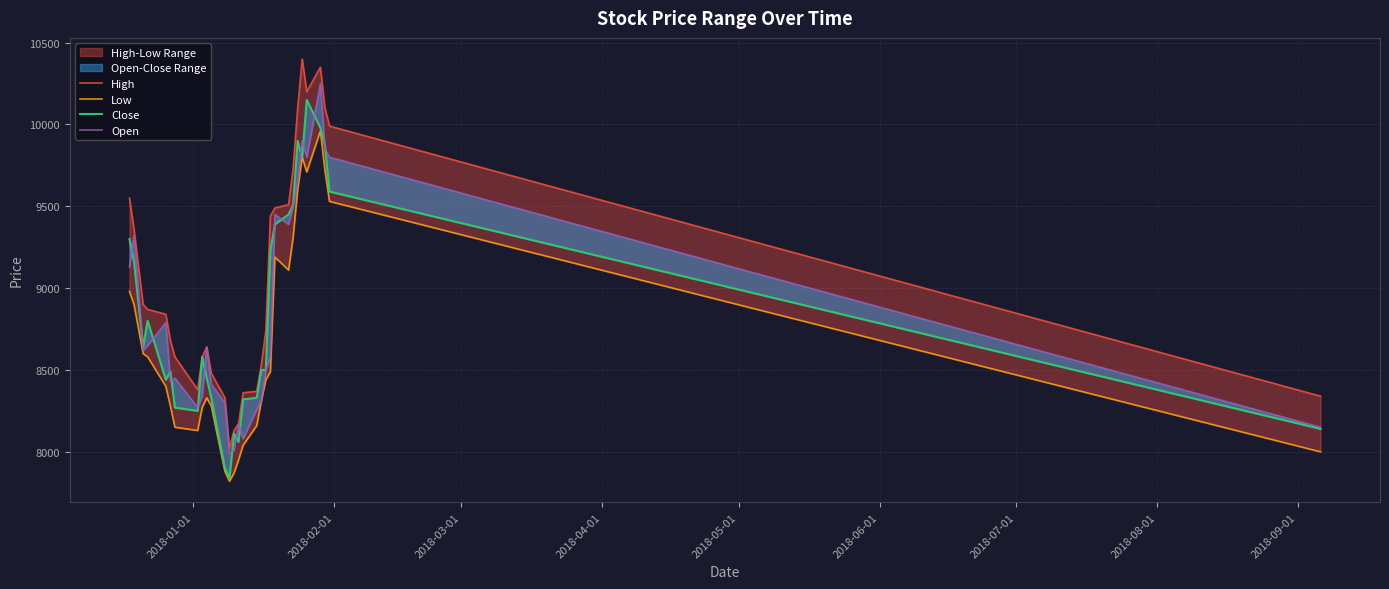

How many distinct data groups are displayed?

4